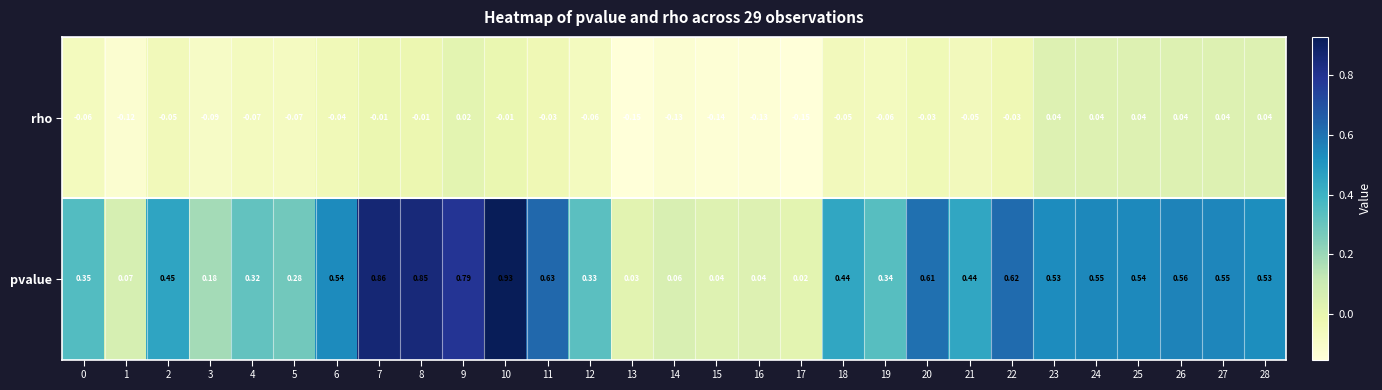

Between 16 and 27, which series saw the biggest shift?

pvalue